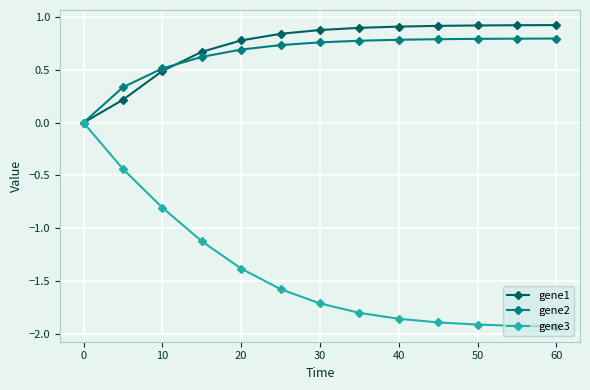

What is the maximum value for gene1?

0.9